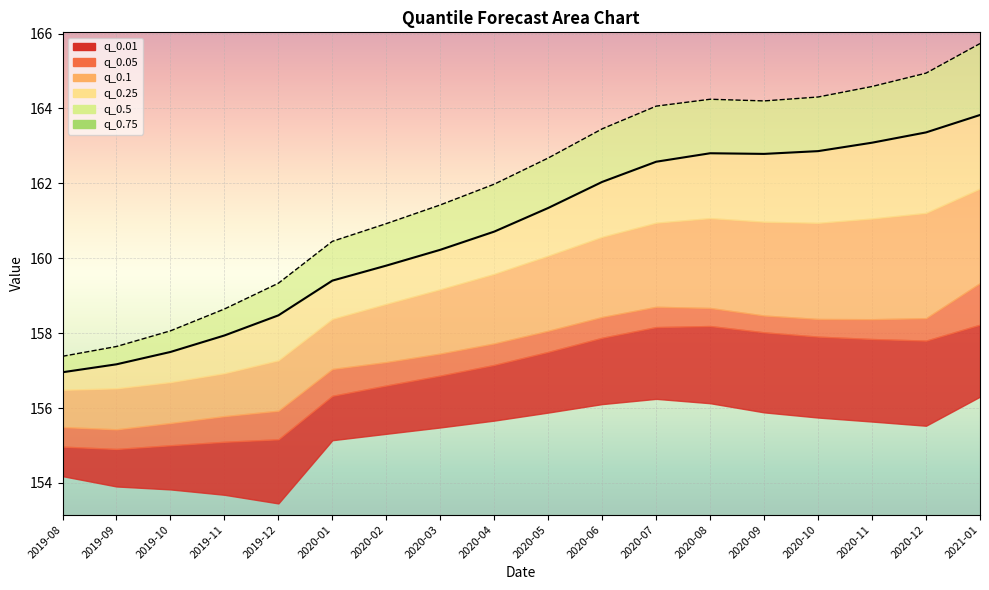

True or false: q_0.75 has a value of 270.6 at 2020-05.

False